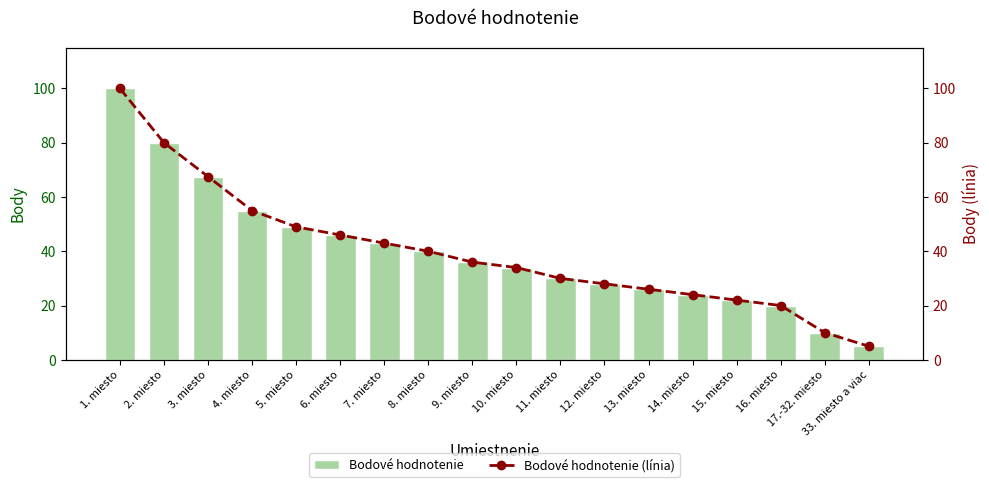

What is the minimum value for Bodové hodnotenie?

5.0